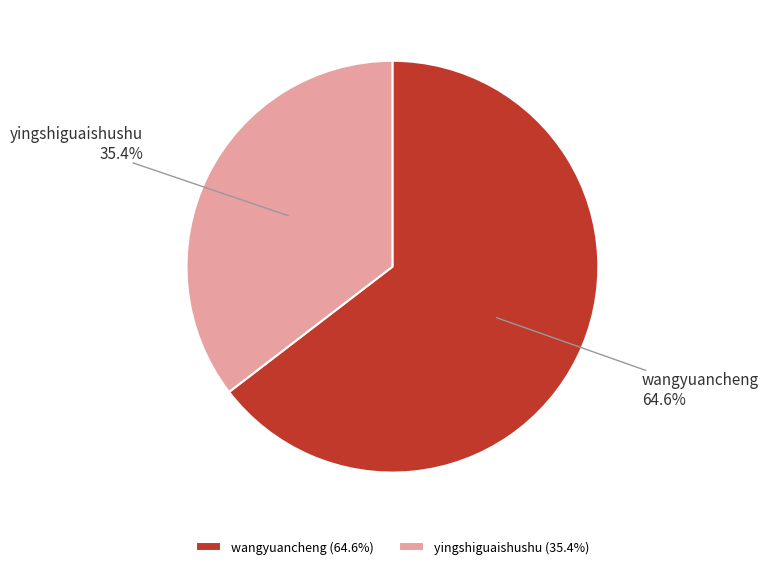

What is the smallest slice in the pie chart?

yingshiguaishushu